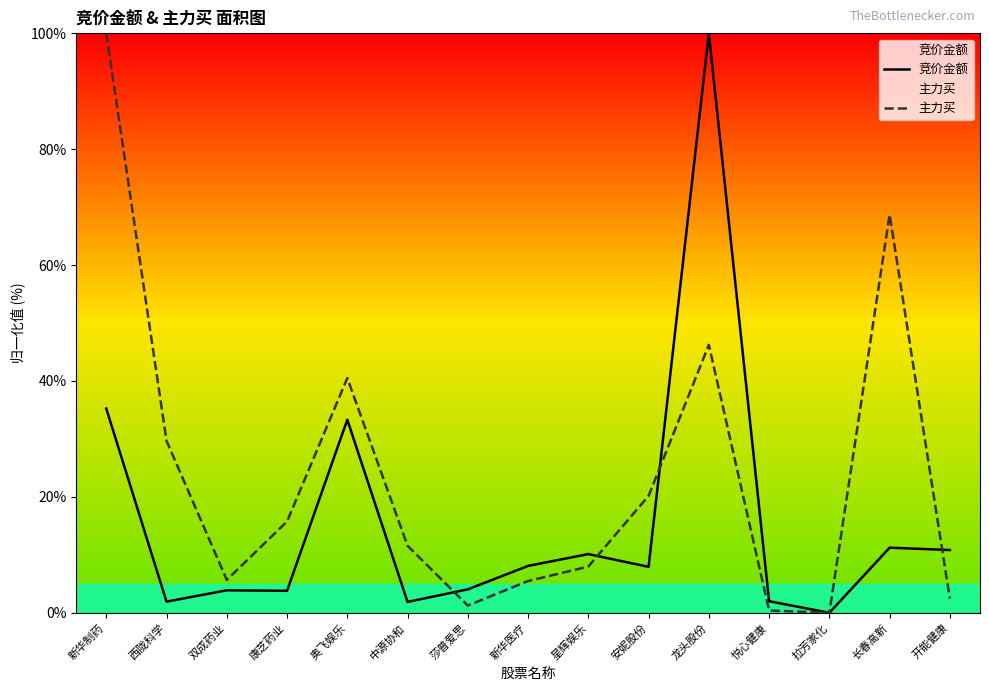

Which series has the largest total across all categories?

主力买